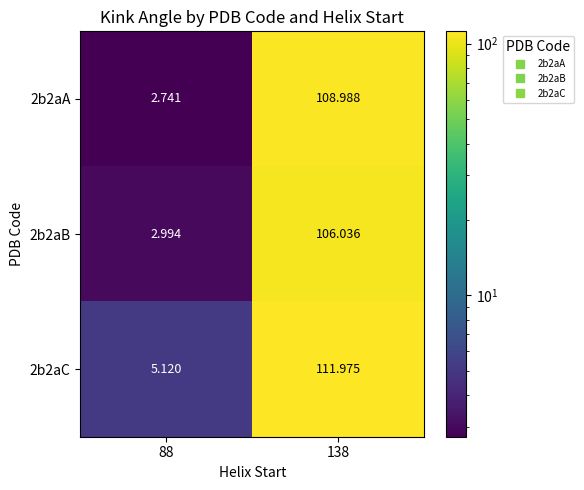

Is the value of 2b2aB at 138 greater than the value of 2b2aC at 88?

Yes